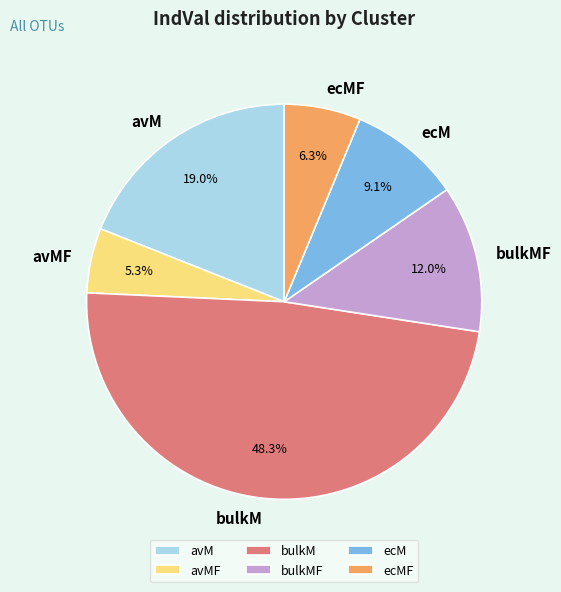

To the nearest percent, what portion does ecMF represent?

6%